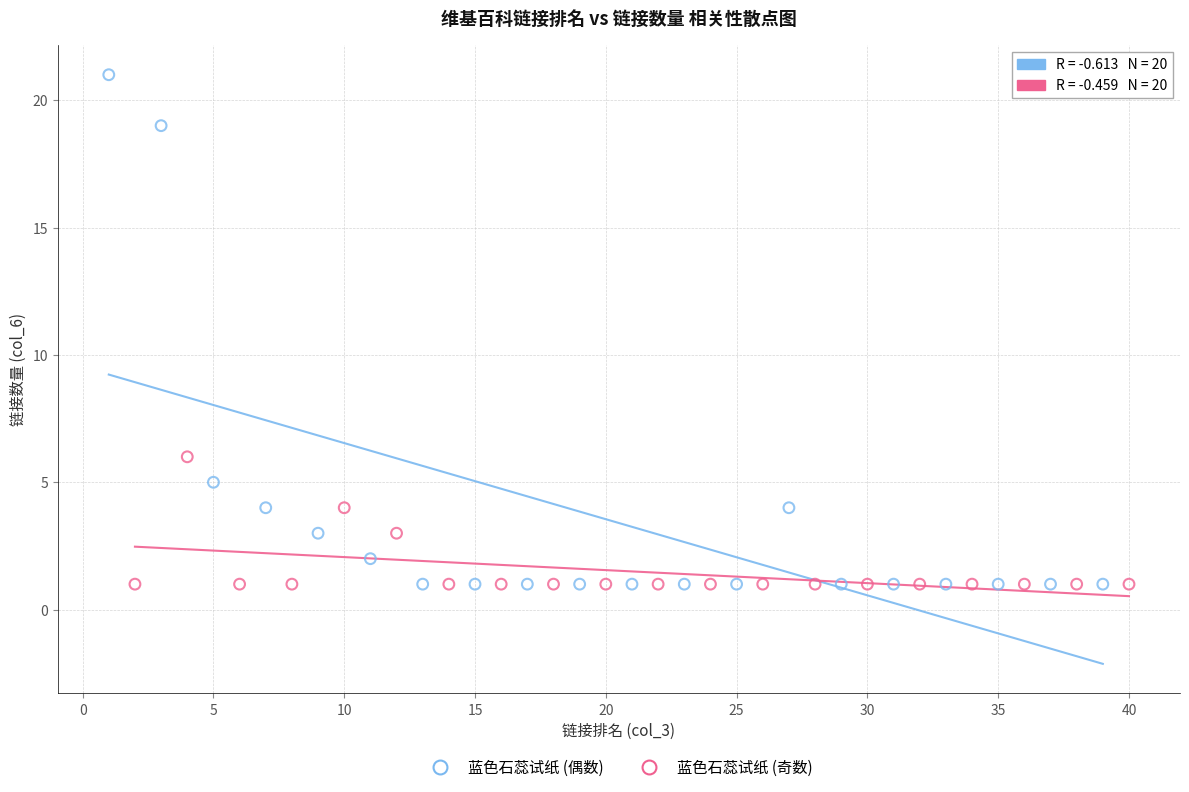

Which series has the widest spread of Y values?

蓝色石蕊试纸 (偶数)